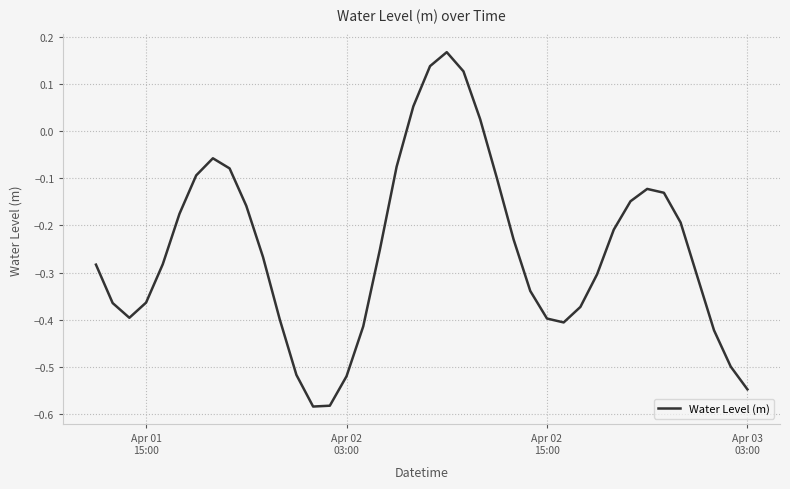

What is the difference between the maximum and minimum values?

0.8